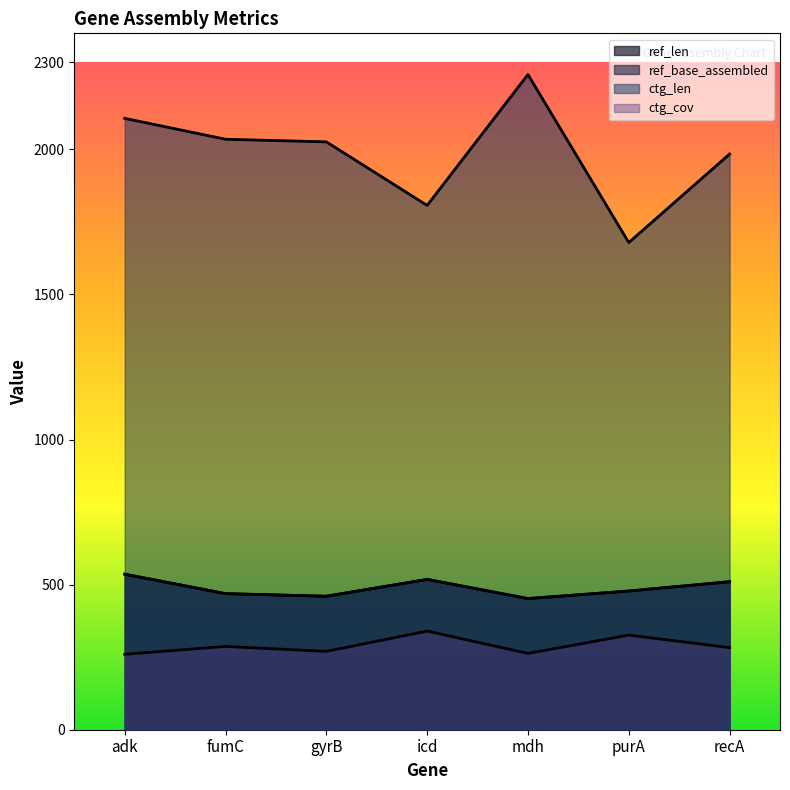

What is the label of the 6th point from the left?

purA